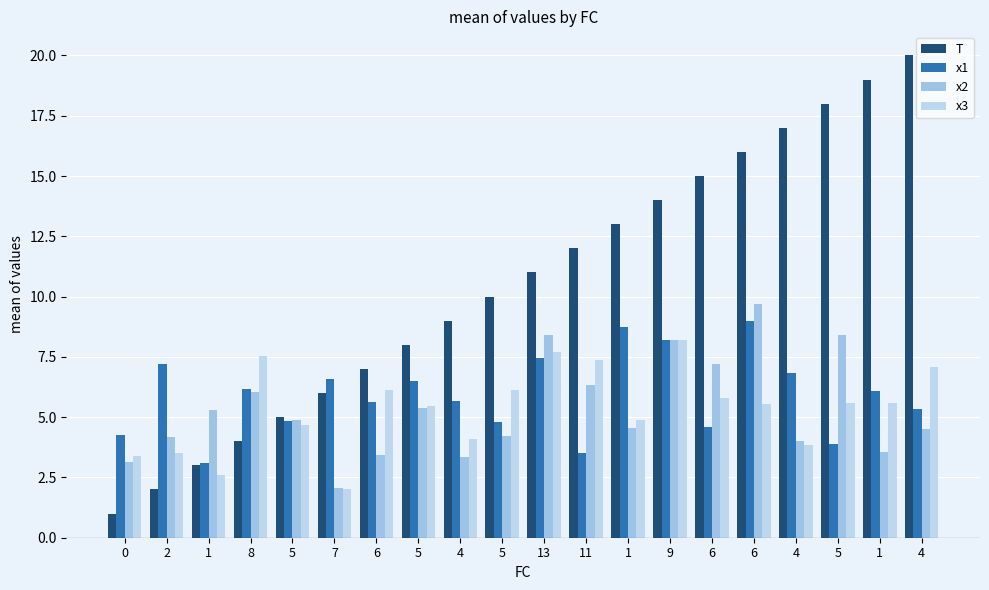

What is the sum of all x2 values?

106.9